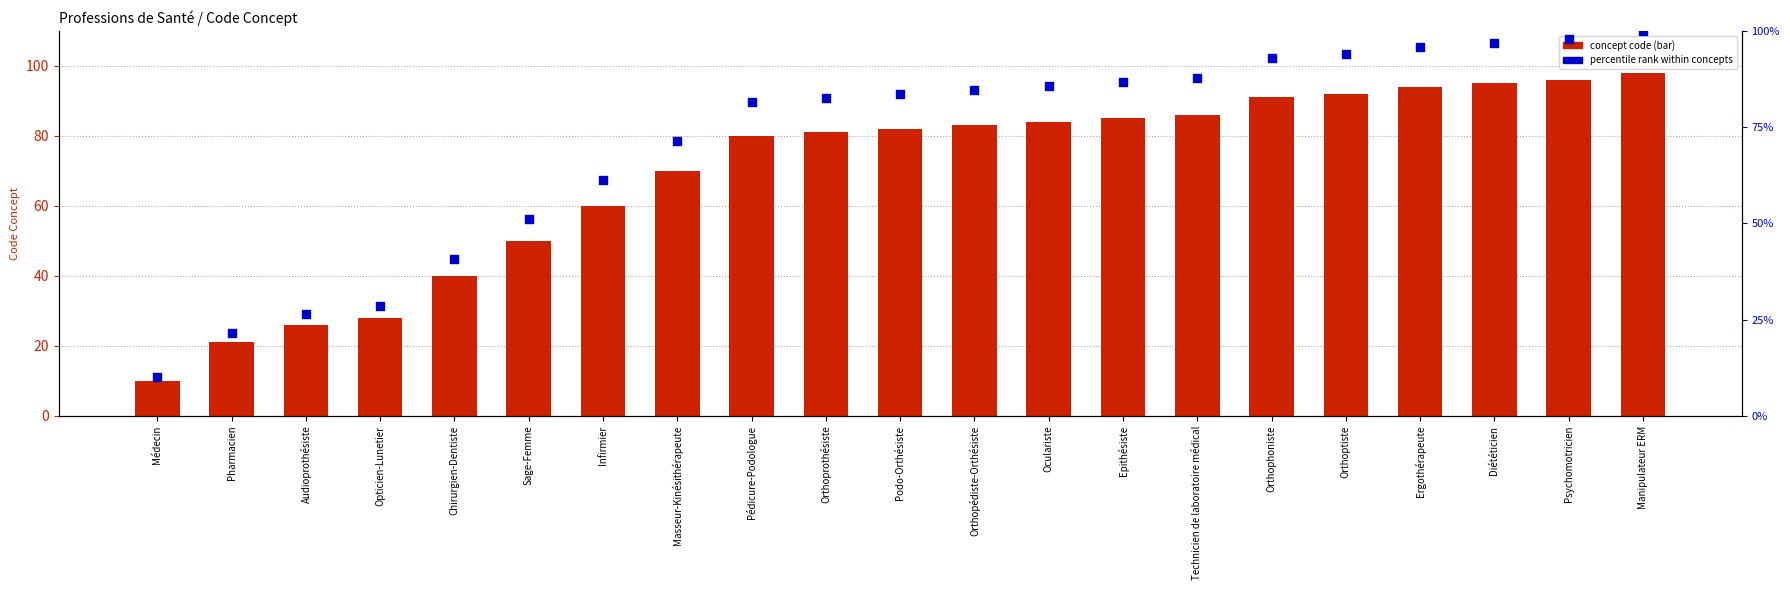

Which series contains the lowest Y value?

Concept code